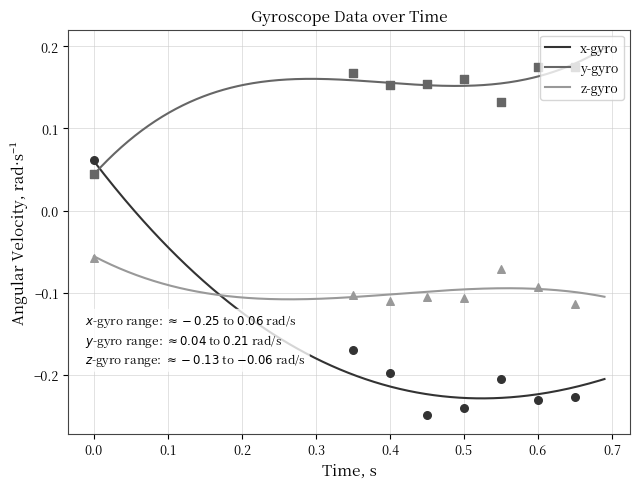

What is the total value across all series at 37?

-0.1